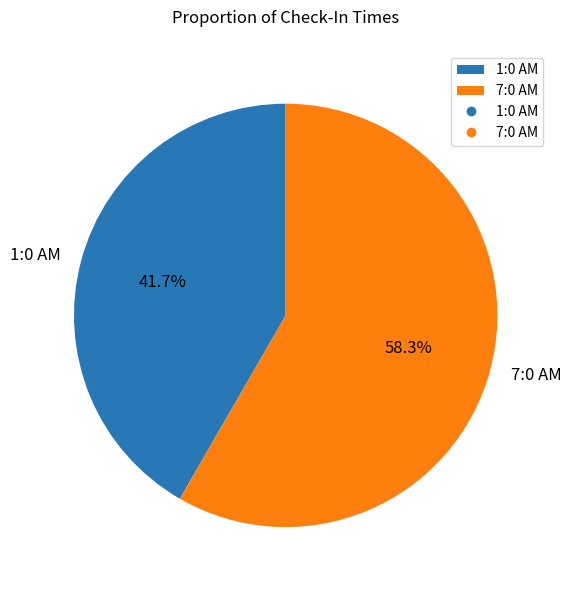

Which category has the biggest portion of the pie?

7:0 AM